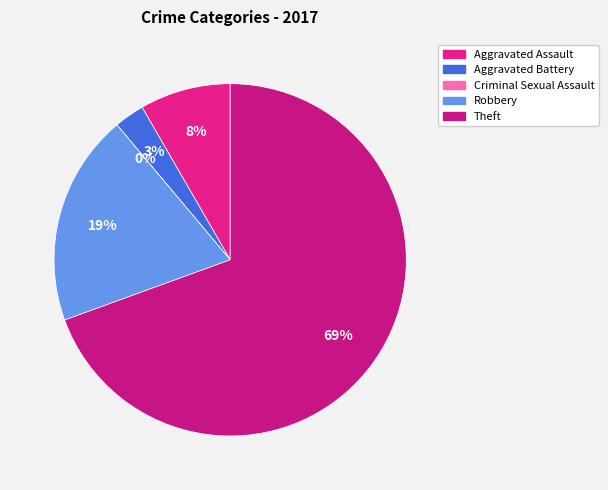

Which slice is the smallest?

Criminal Sexual Assault